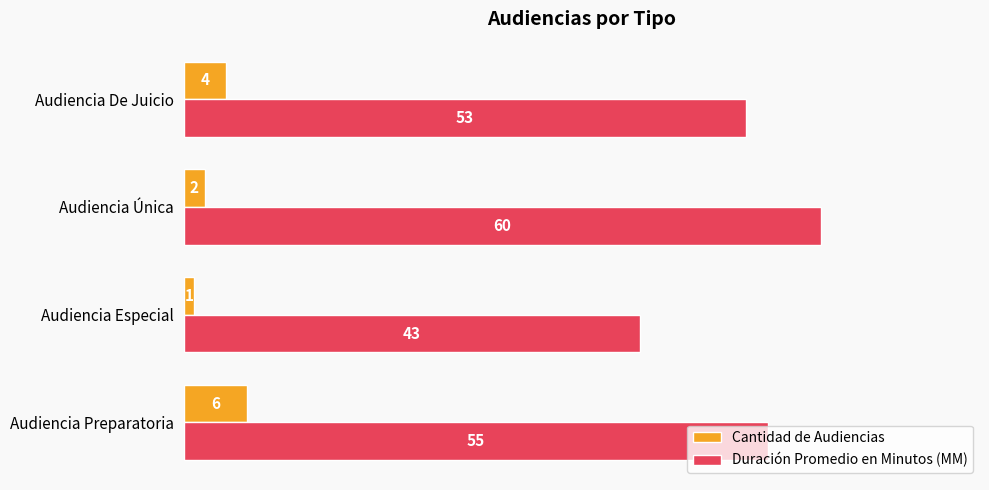

Count the Duración Promedio en Minutos (MM) values in the range 53 to 60.

3